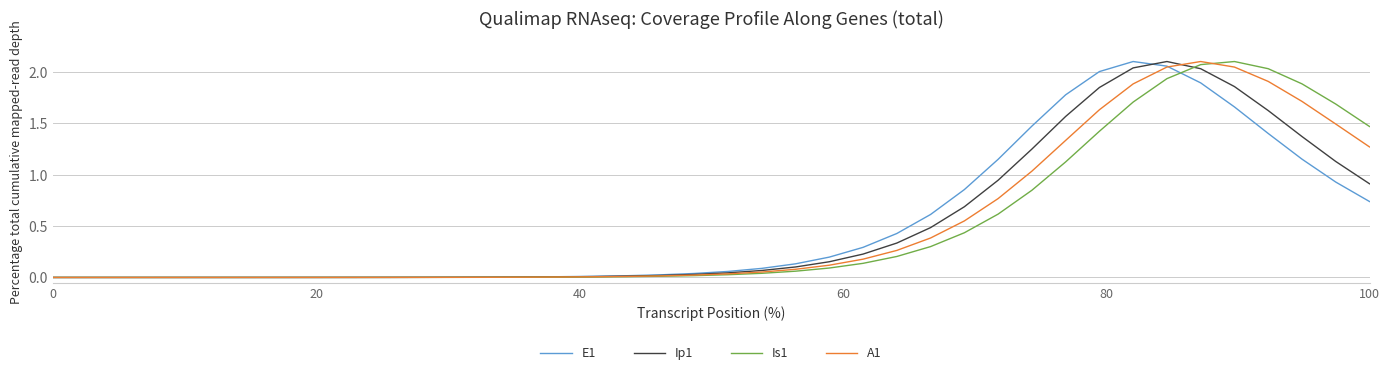

Is this an area chart (filled region under the line)?

No